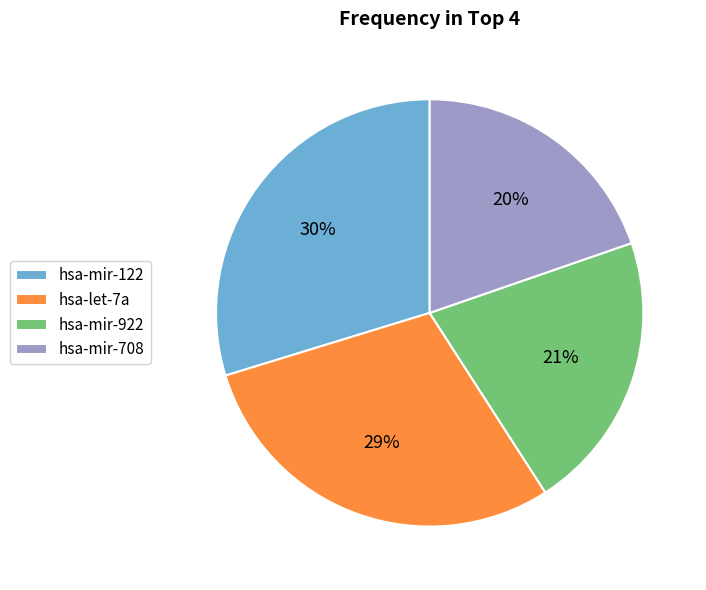

True or false: hsa-mir-922 accounts for 9% of the total.

False